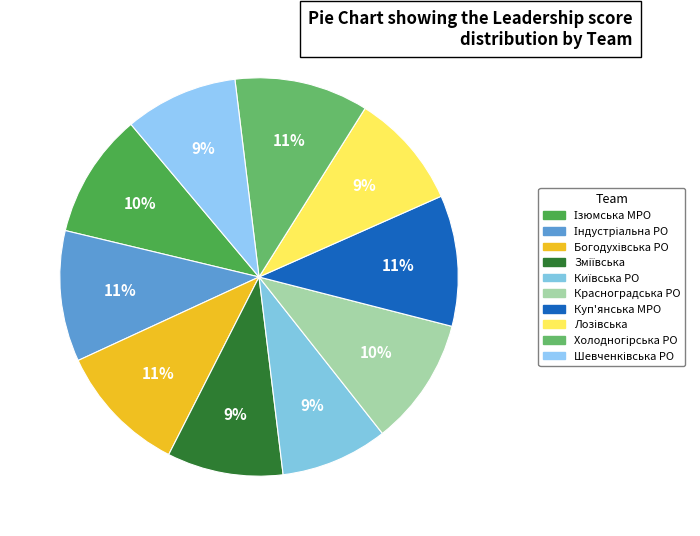

Rank the categories by value from highest to lowest.

Холодногірська РО, Індустріальна РО, Богодухівська РО, Куп'янська МРО, Красноградська РО, Ізюмська МРО, Зміївська, Лозівська, Шевченківська РО, Київська РО